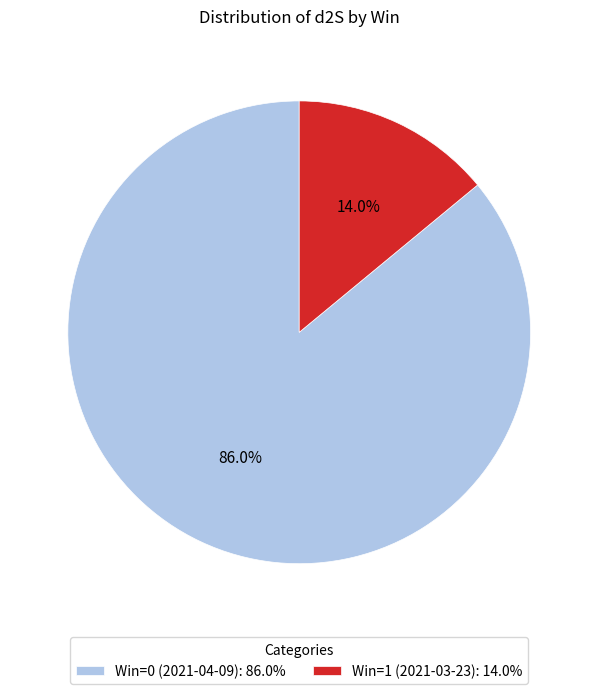

How many segments does this pie chart have?

2